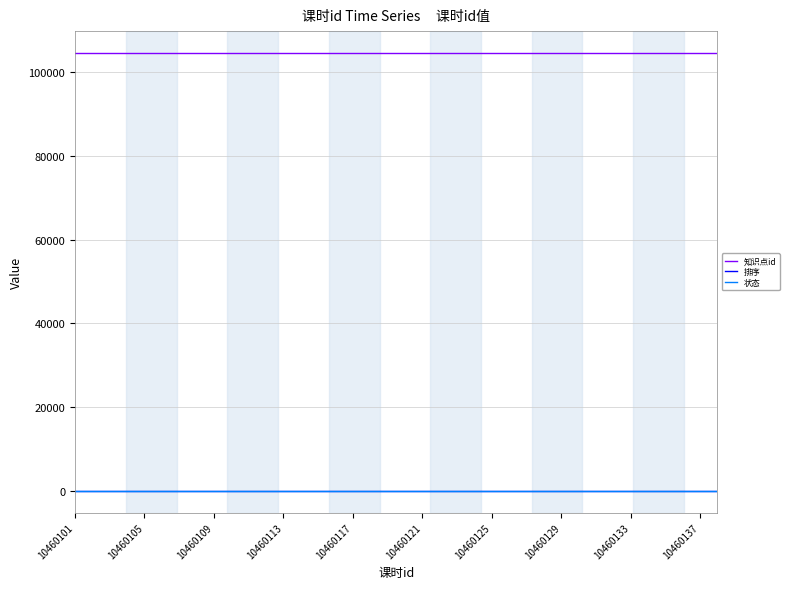

Does the chart display data point markers on the line(s)?

No